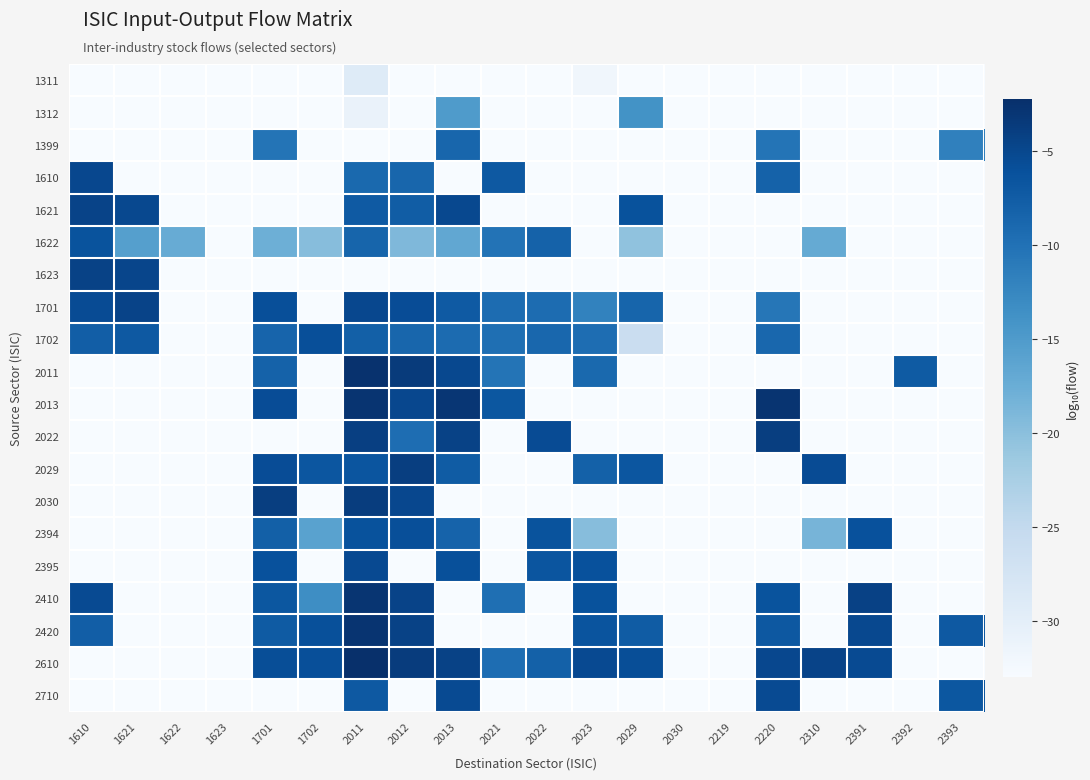

How many series are shown in this chart?

20